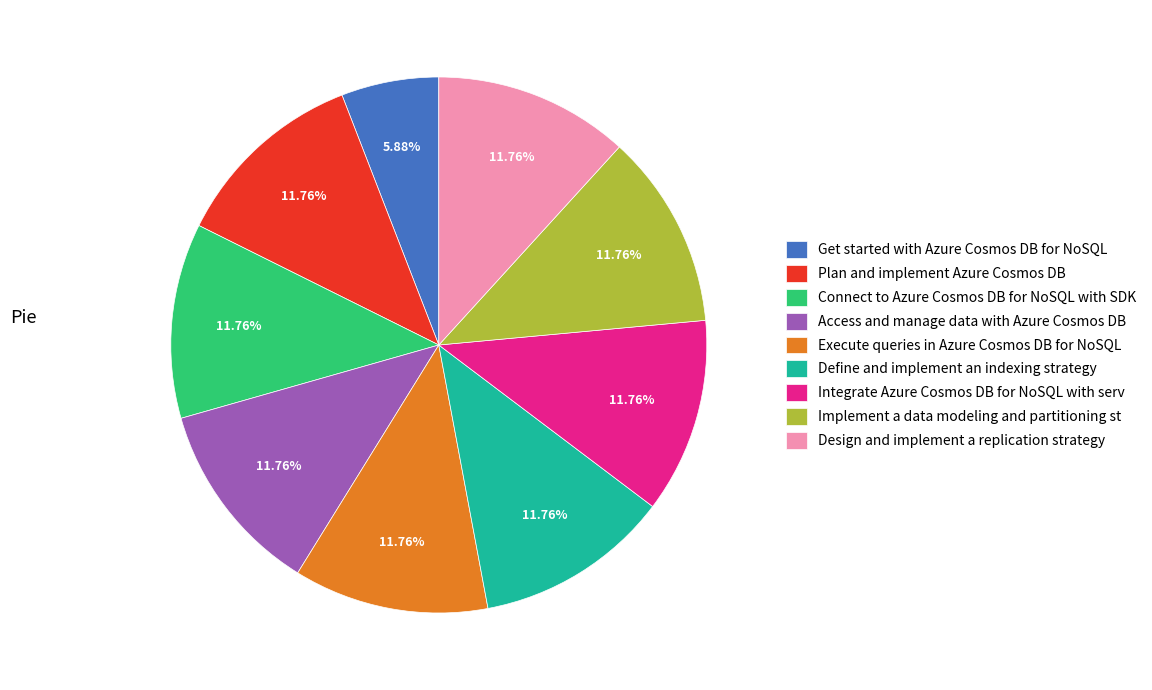

Does any single category account for the majority?

No